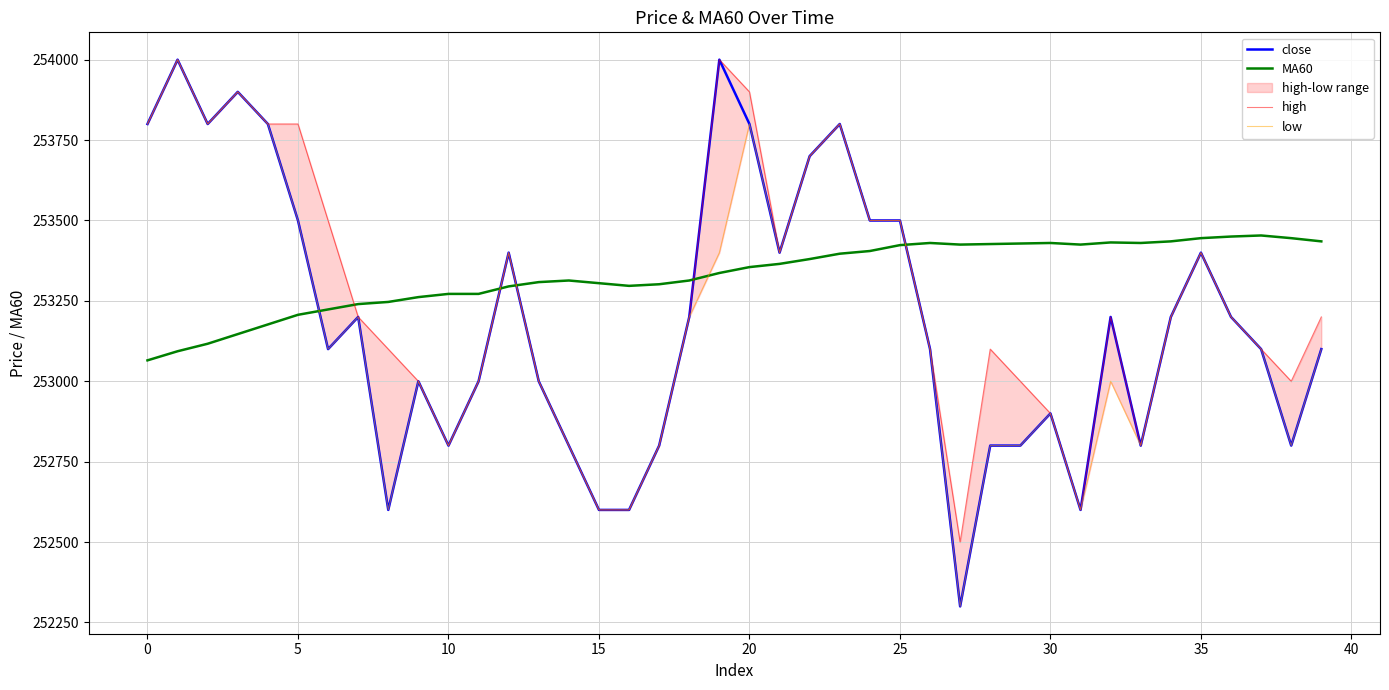

True or false: high and low intersect in this chart.

False